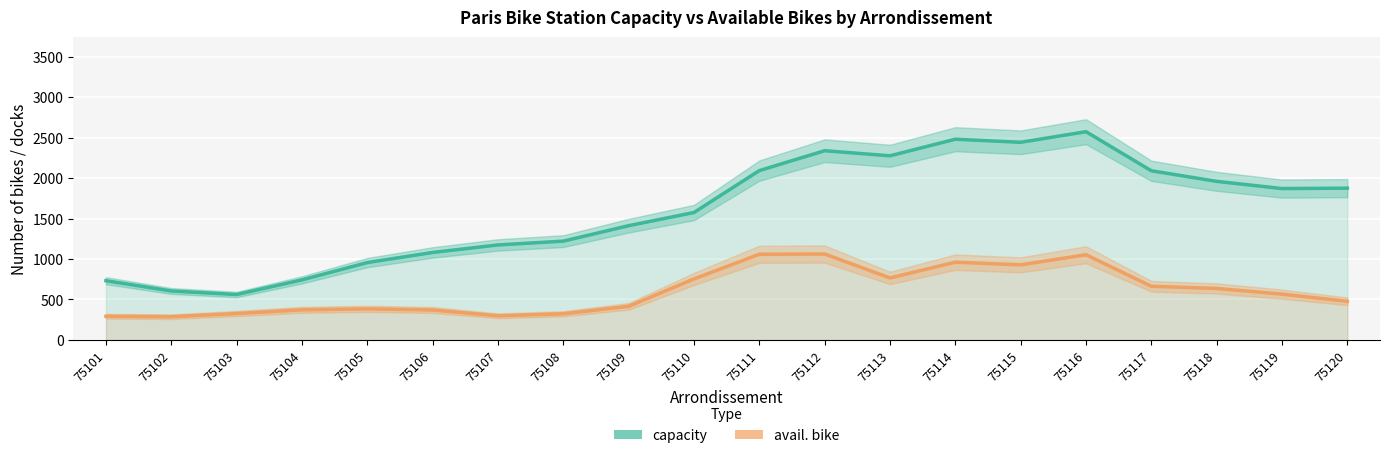

Is the value of avail. bike at 75105 greater than the value of capacity at 75115?

No